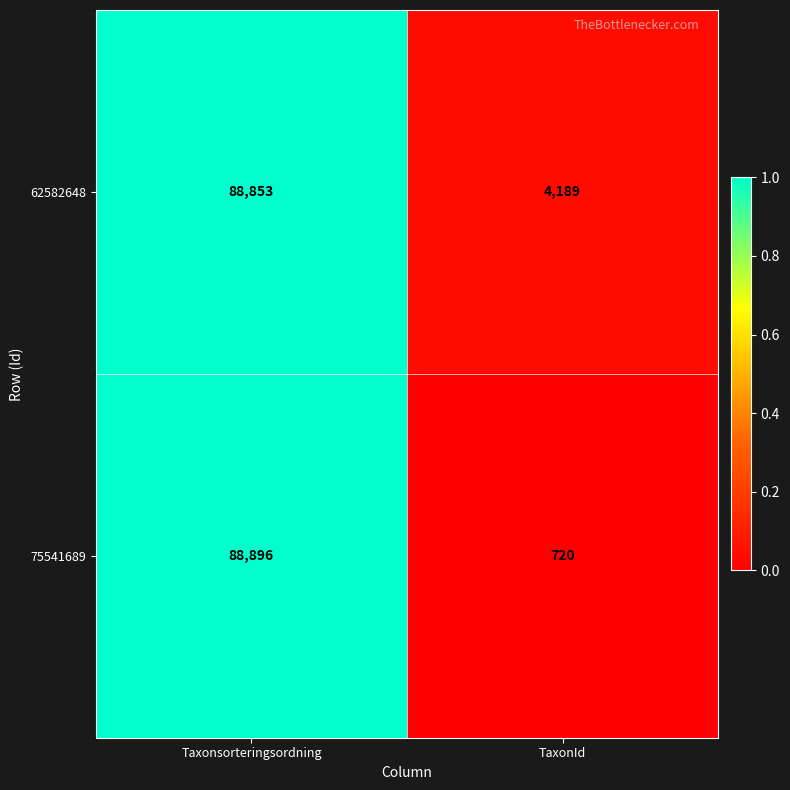

The value of 62582648 at Taxonsorteringsordning is 88853. True or false?

True